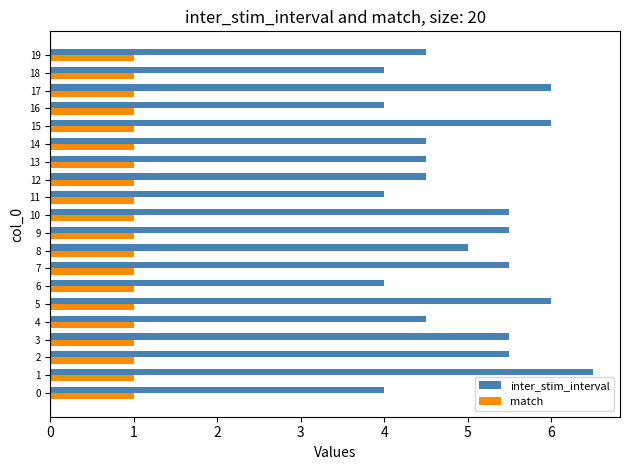

The inter_stim_interval series shows 5.5 at 2. True or false?

True